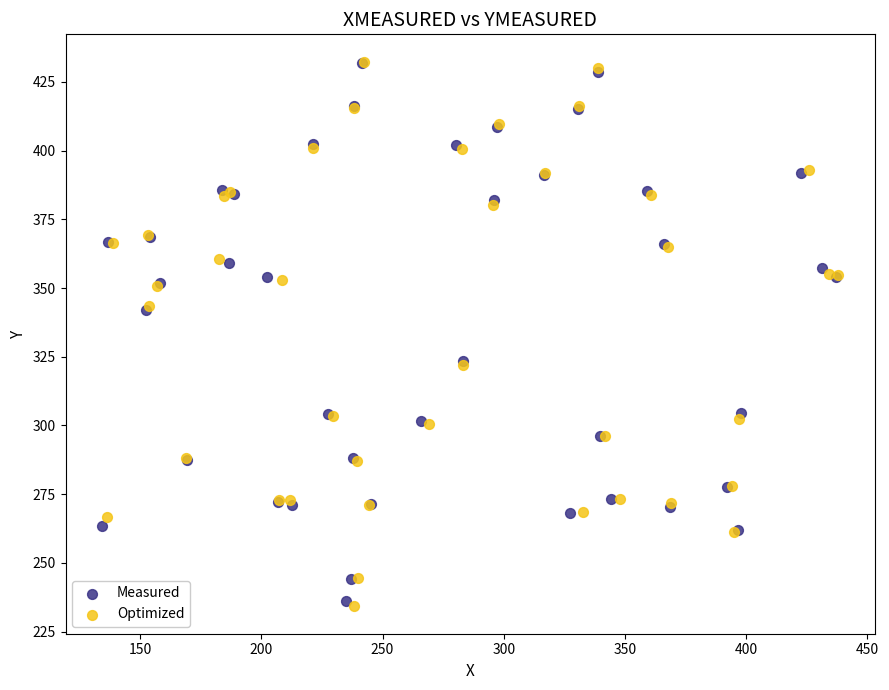

Which series has the largest Y range (max minus min)?

Optimized